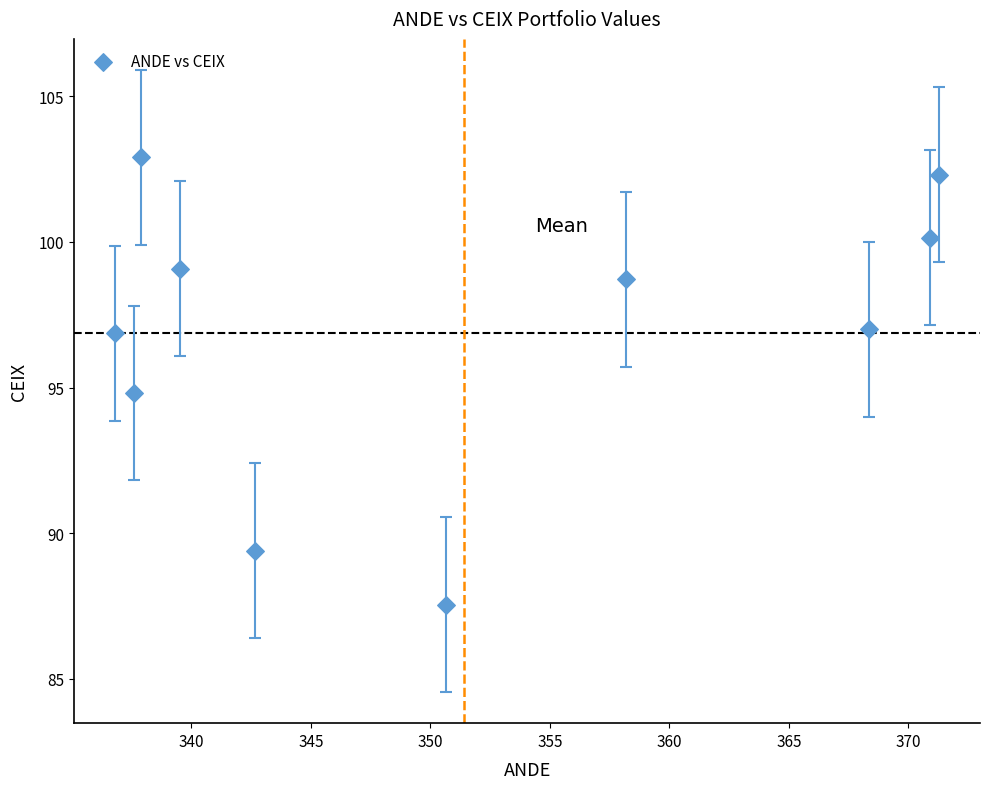

What is the range of Y values (max minus min)?

15.4